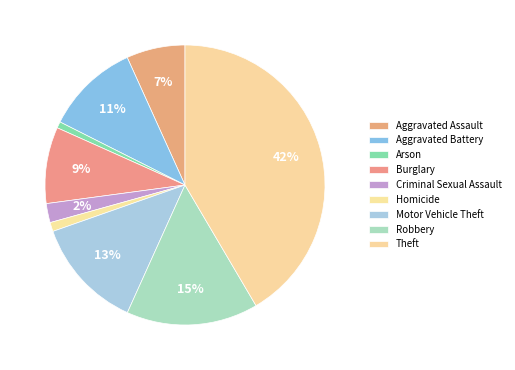

To the nearest percent, what portion does Arson represent?

1%